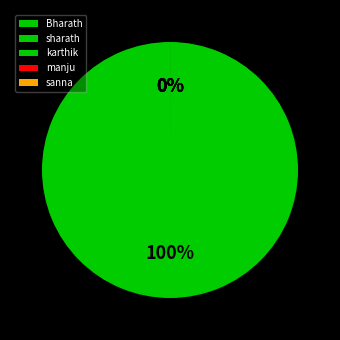

The karthik slice represents 9% of the pie. True or false?

False